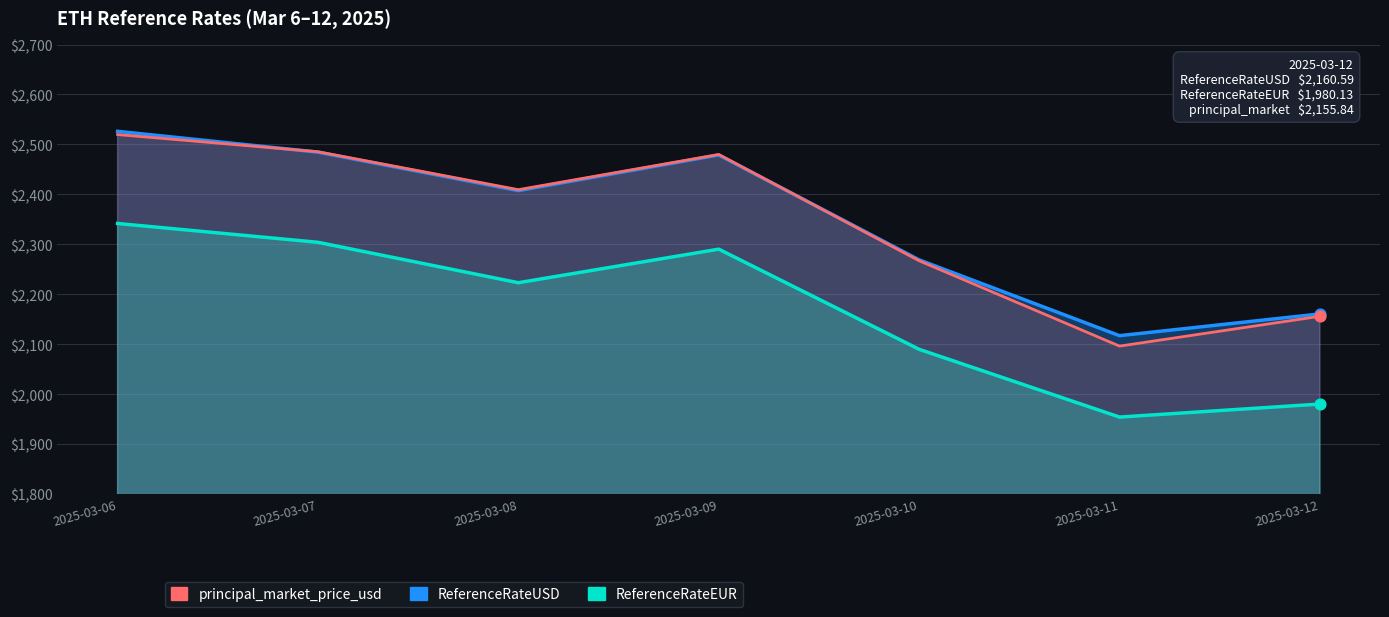

Is the value of ReferenceRateUSD at 2025-03-08 greater than the value of principal_market_price_usd at 2025-03-10?

Yes